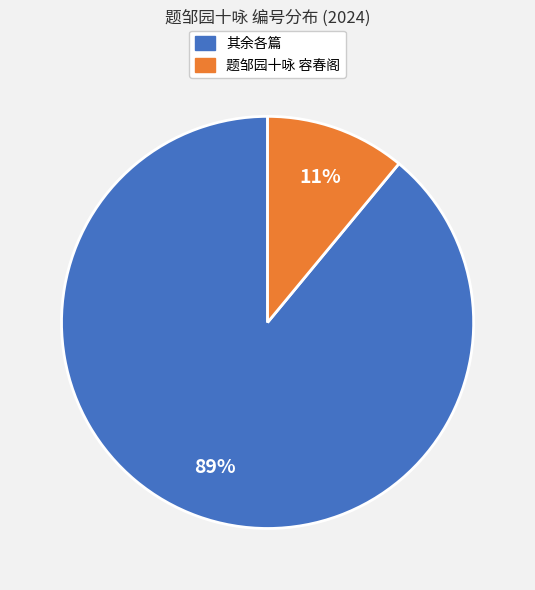

Which has a higher value, 题邹园十咏 容春阁 or 其余各篇?

其余各篇